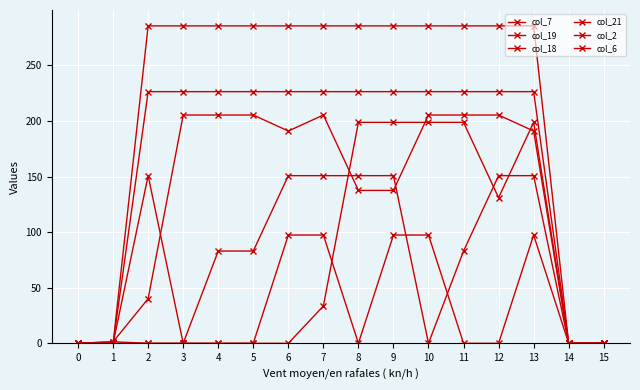

Reading left to right, transcribe all the data shown in this chart.

col_7: 0=0.0	1=0.0	2=0.0	3=0.0	4=0.0	5=0.0	6=97.4	7=97.4	8=0.0	9=97.4	10=97.4	11=0.0	12=0.0	13=97.4	14=0.0	15=0.0
col_19: 0=0.0	1=0.0	2=150.8	3=0.0	4=83.0	5=83.0	6=150.8	7=150.8	8=150.8	9=150.8	10=0.0	11=83.0	12=150.8	13=150.8	14=0.0	15=0.0
col_18: 0=0.0	1=1.4	2=0.0	3=0.0	4=0.0	5=0.0	6=0.0	7=33.6	8=198.8	9=198.8	10=198.8	11=198.8	12=131.0	13=198.8	14=0.0	15=0.0
col_21: 0=0.0	1=0.0	2=226.4	3=226.4	4=226.4	5=226.4	6=226.4	7=226.4	8=226.4	9=226.4	10=226.4	11=226.4	12=226.4	13=226.4	14=0.0	15=0.0
col_2: 0=0.0	1=0.0	2=285.5	3=285.5	4=285.5	5=285.5	6=285.5	7=285.5	8=285.5	9=285.5	10=285.5	11=285.5	12=285.5	13=285.5	14=0.0	15=0.0
col_6: 0=0.0	1=1.4	2=40.1	3=205.3	4=205.3	5=205.3	6=190.9	7=205.3	8=137.5	9=137.5	10=205.3	11=205.3	12=205.3	13=190.9	14=0.0	15=0.0